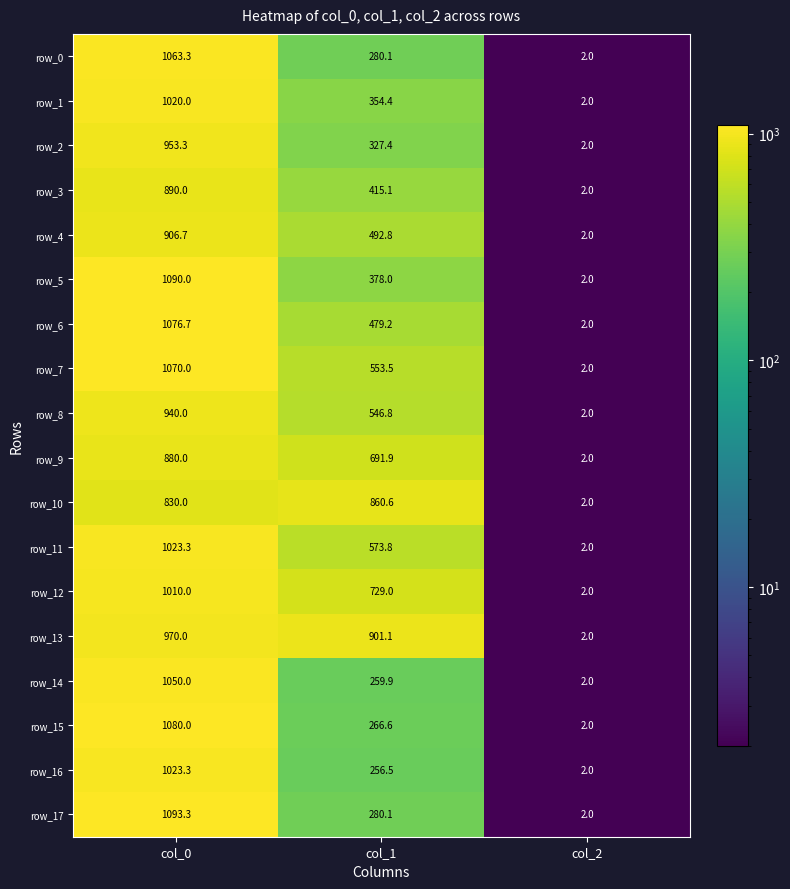

What is the spread (max minus min) of values at col_1?

644.6